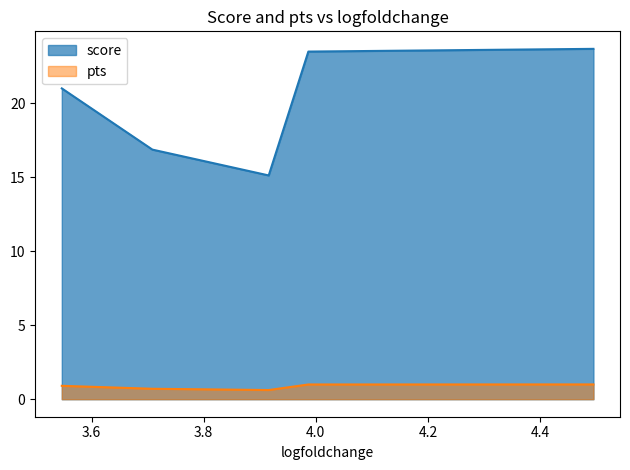

At which label is pts closest to 0?

3.91607141494751